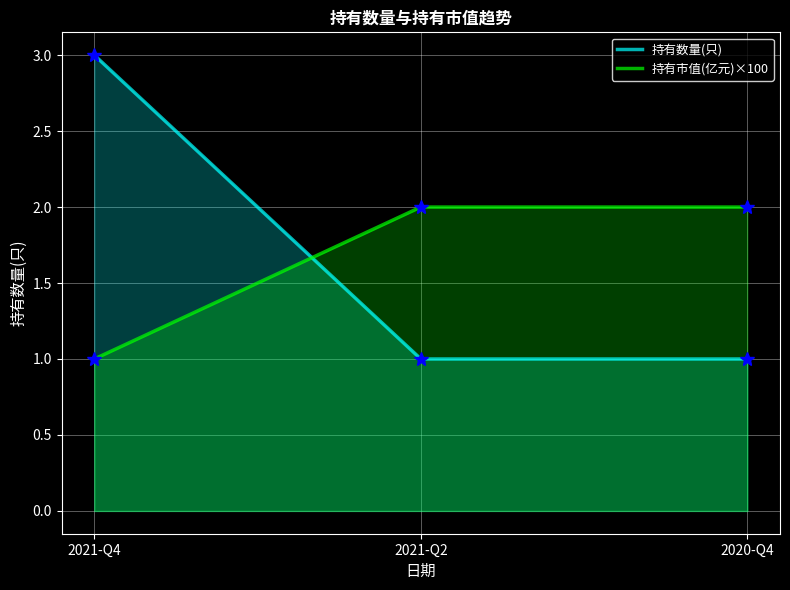

How many lines are shown in the chart?

2